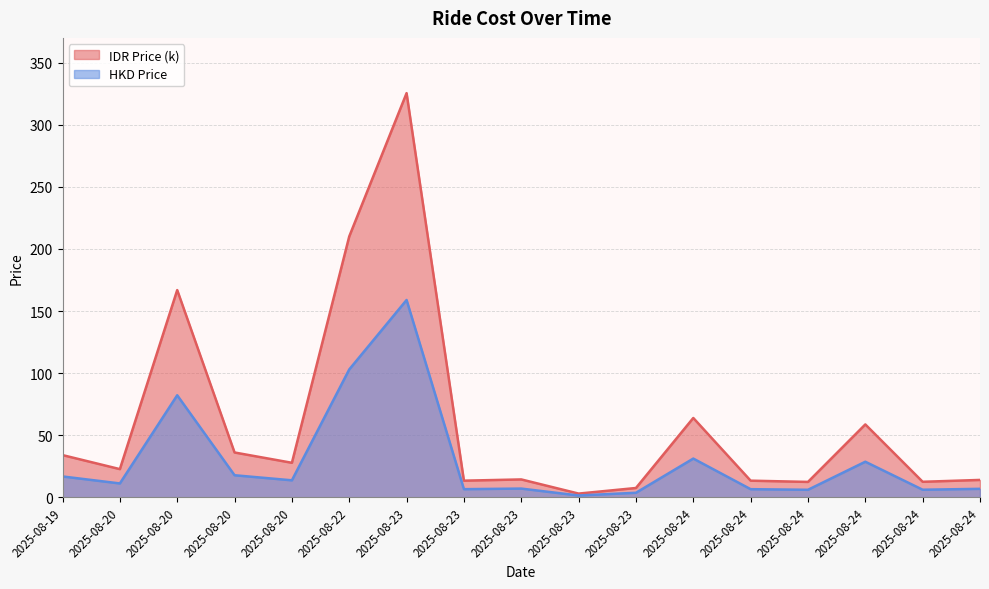

Is it true that IDR Price (k) equals 166.9 at 2025-08-20?

True